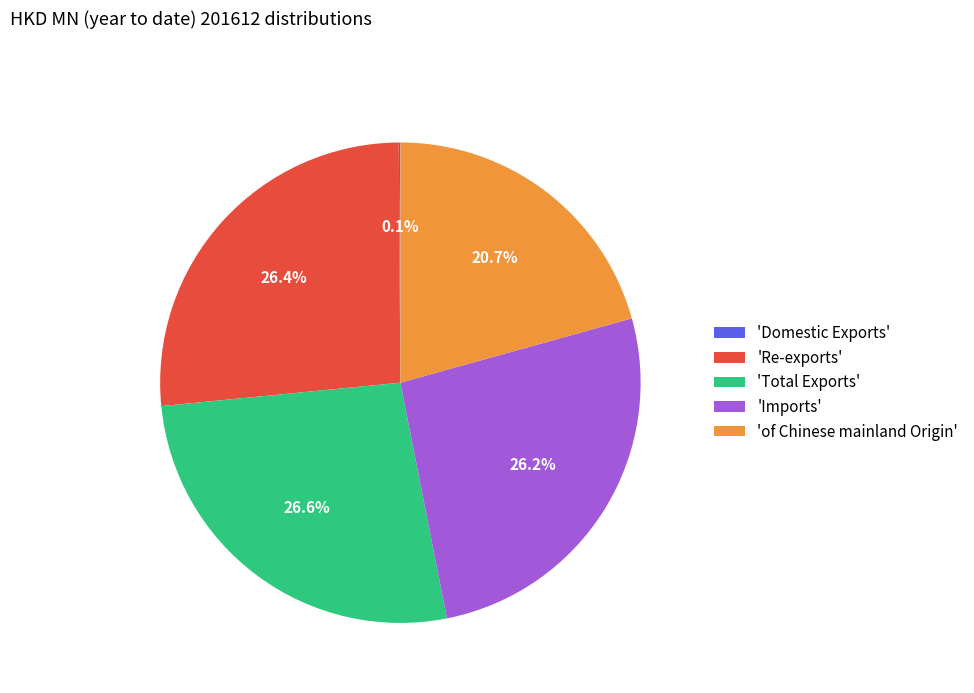

Is there a majority slice in this chart?

No